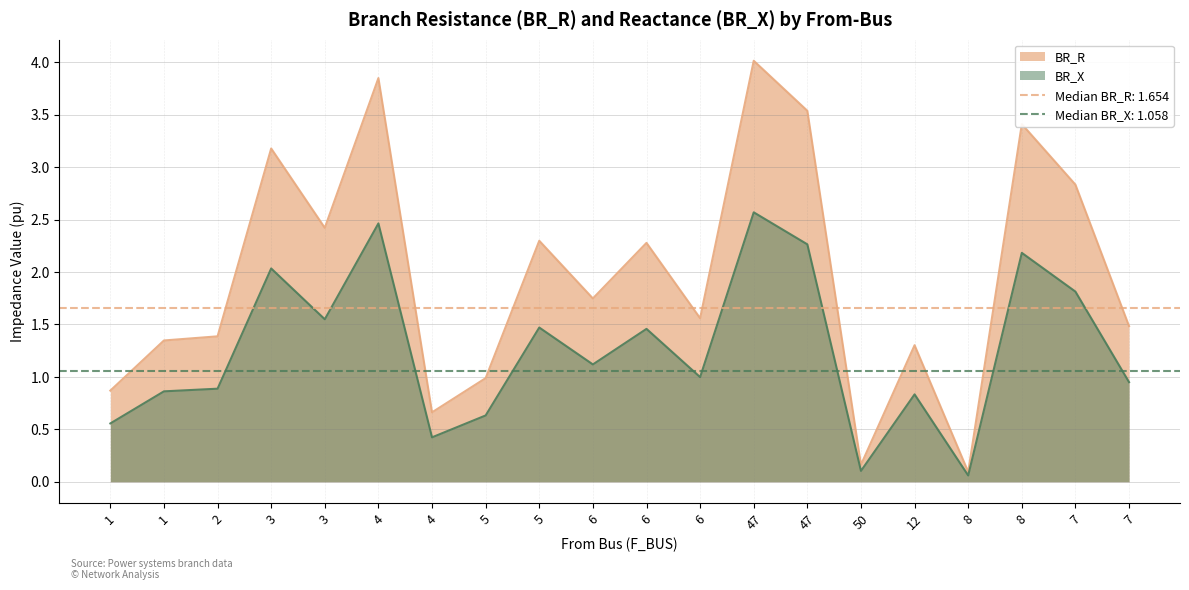

The BR_R series shows 2.3 at 47. True or false?

False